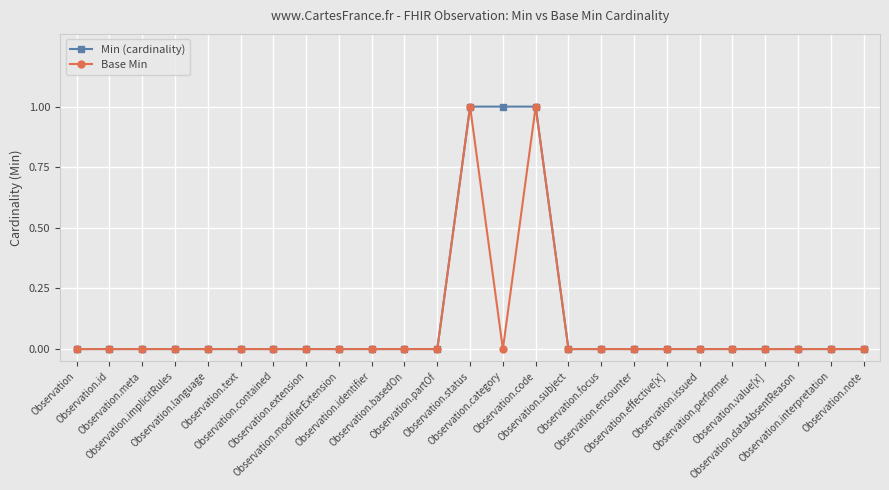

Rank the series at Observation.language from lowest to highest value.

Min (cardinality), Base Min